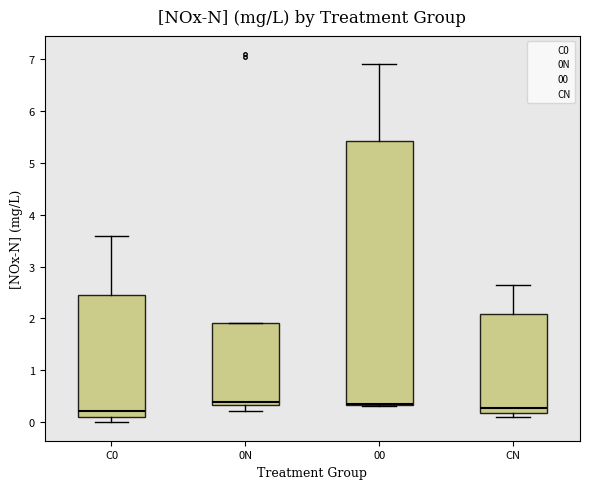

Where does the lower whisker of the box for 0N end on the y-axis? The values are not printed on the chart, so give them approximately, as read against the axis.

0.2